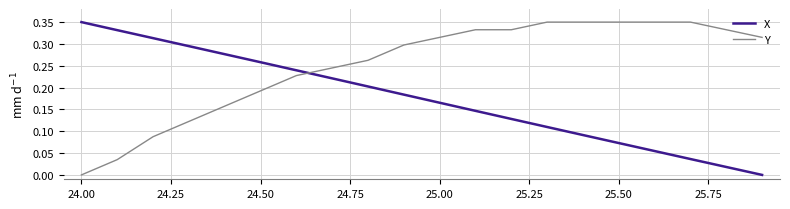

True or false: X and Y intersect in this chart.

True